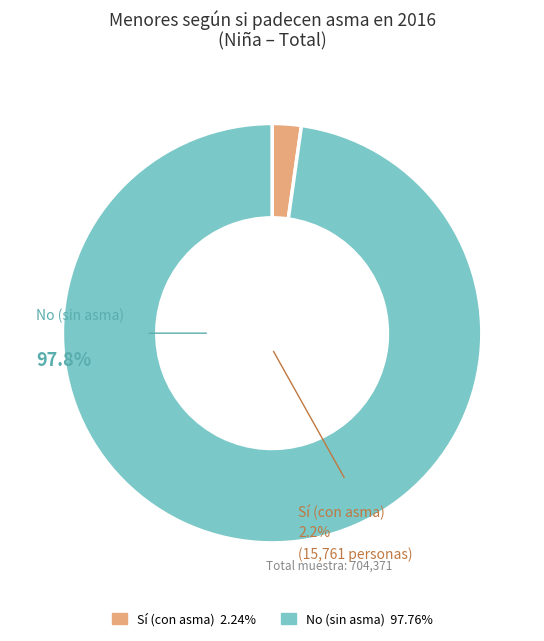

Is there any slice that represents more than half of the pie?

Yes